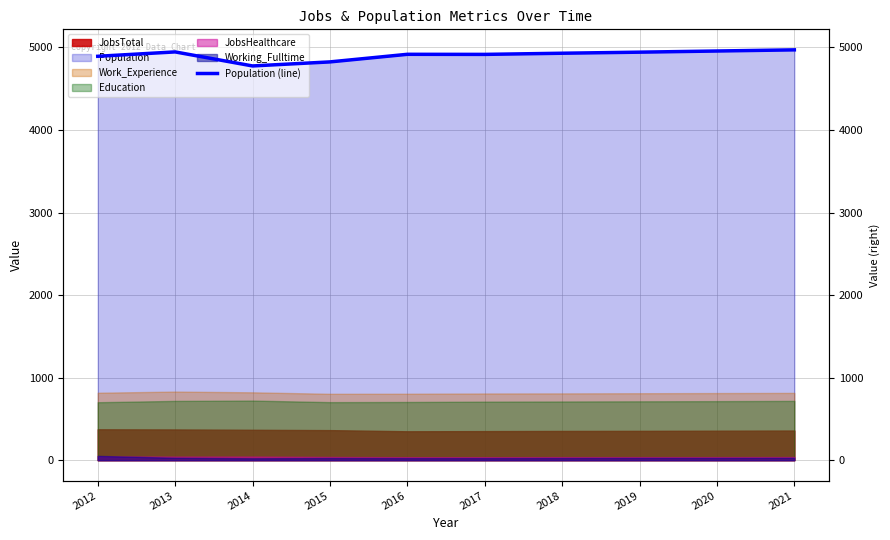

What is the difference between the values at 2019 and 2018?

13